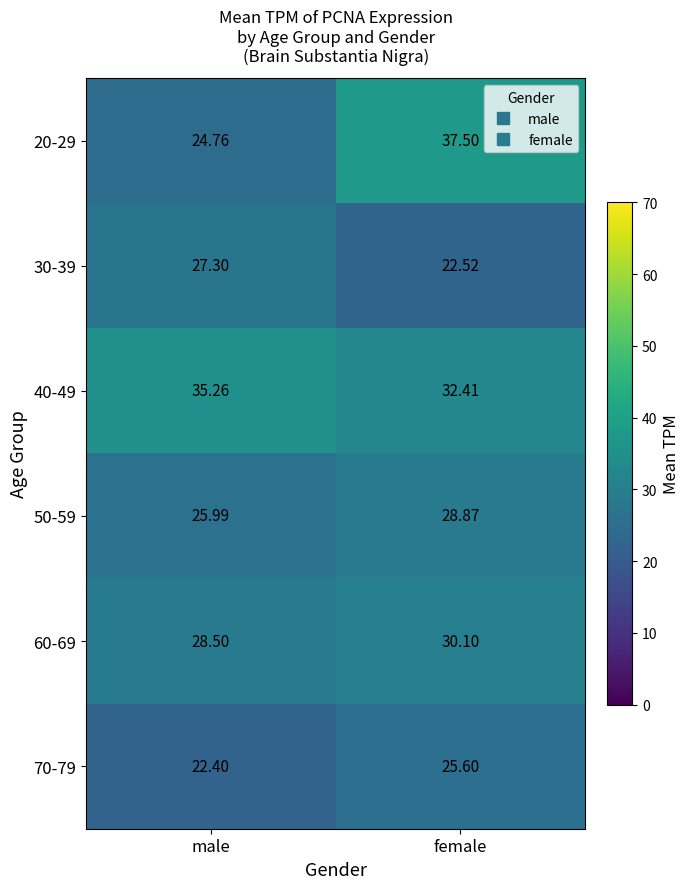

How many data points in 70-79 are above 25?

1